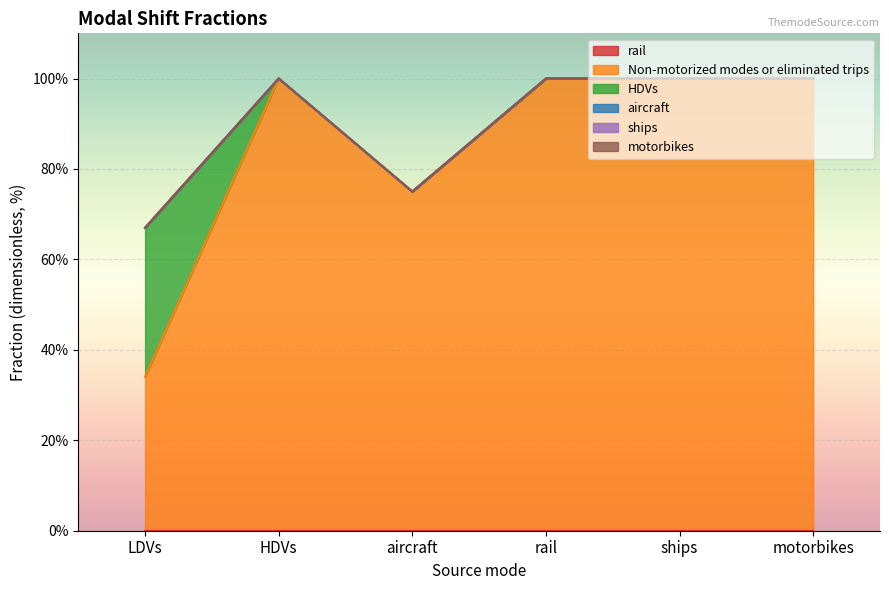

Reading right to left, transcribe all the data shown in this chart.

rail: 0.0	0.0	0.0	0.0	0.0	0.0
Non-motorized modes or eliminated trips: 1.0	1.0	1.0	0.8	1.0	0.3
HDVs: 0.0	0.0	0.0	0.0	0.0	0.3
aircraft: 0.0	0.0	0.0	0.0	0.0	0.0
ships: 0.0	0.0	0.0	0.0	0.0	0.0
motorbikes: 0.0	0.0	0.0	0.0	0.0	0.0